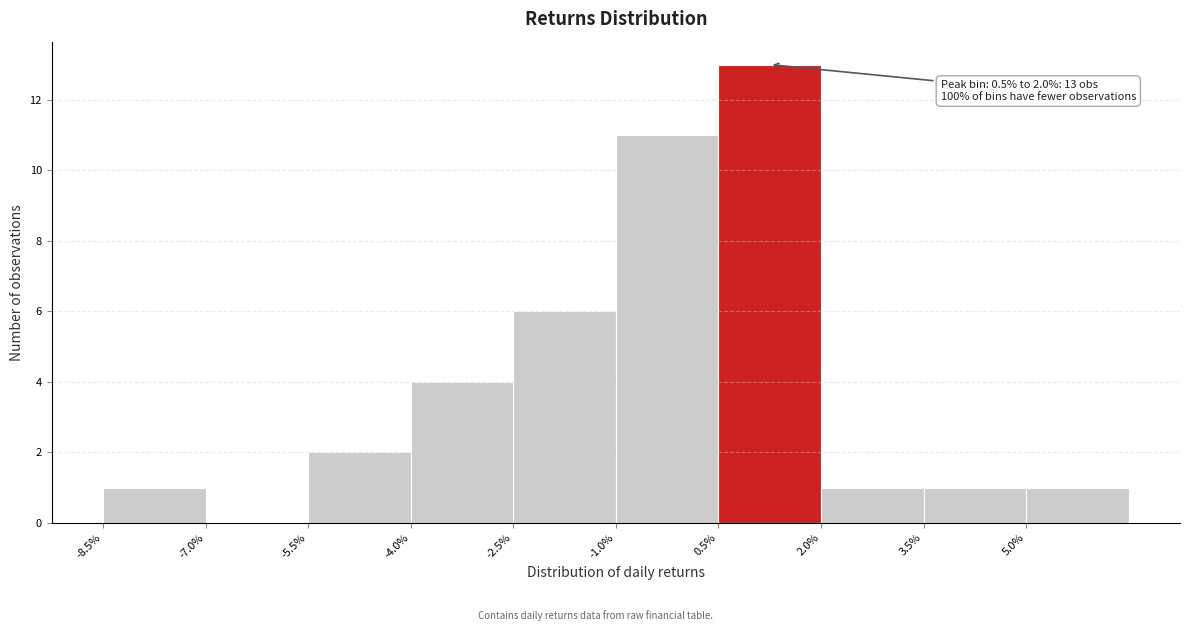

Which range on the x-axis has the tallest bar?

0.5 to 2.0